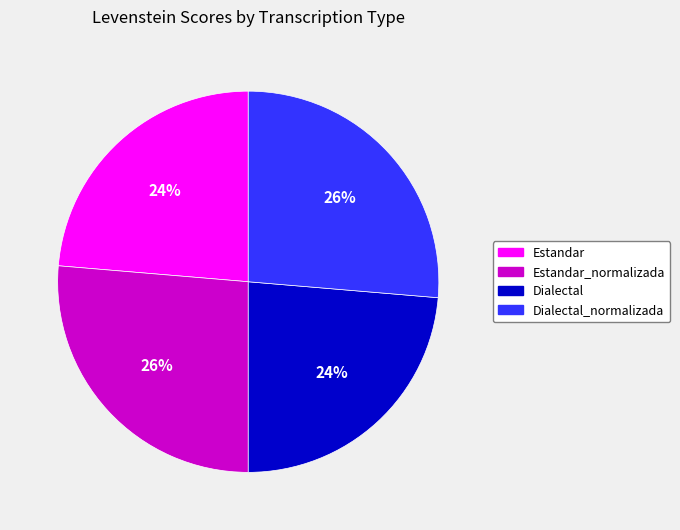

How many slices are in this pie chart?

4